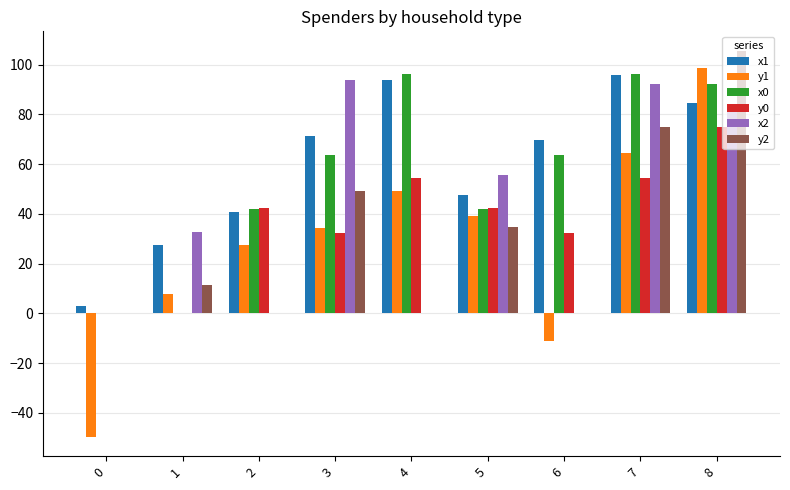

Are the bars horizontal?

No